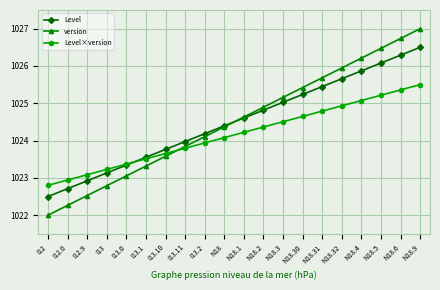

True or false: Level has a value of 1022.7 at I12.0.

True